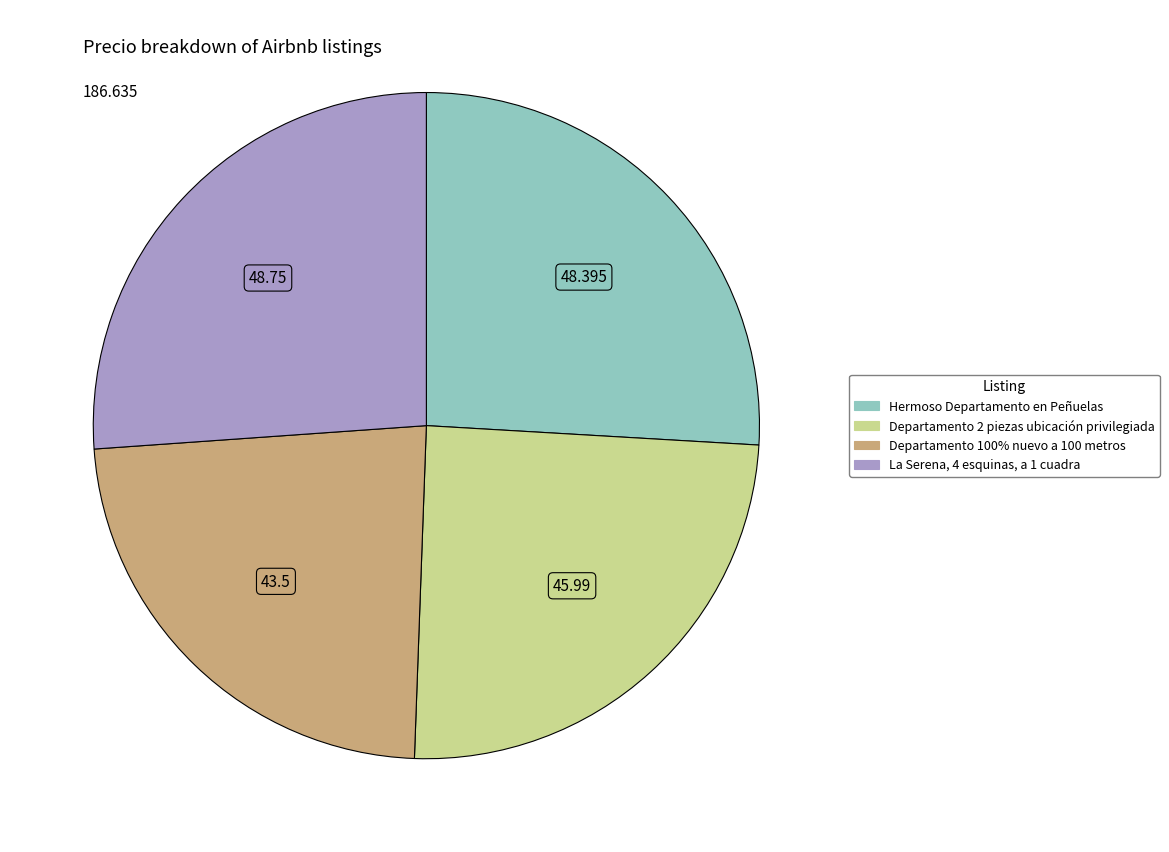

What is the ratio of the value at Departamento 2 piezas ubicación privilegiada to the value at Hermoso Departamento en Peñuelas?

1.0